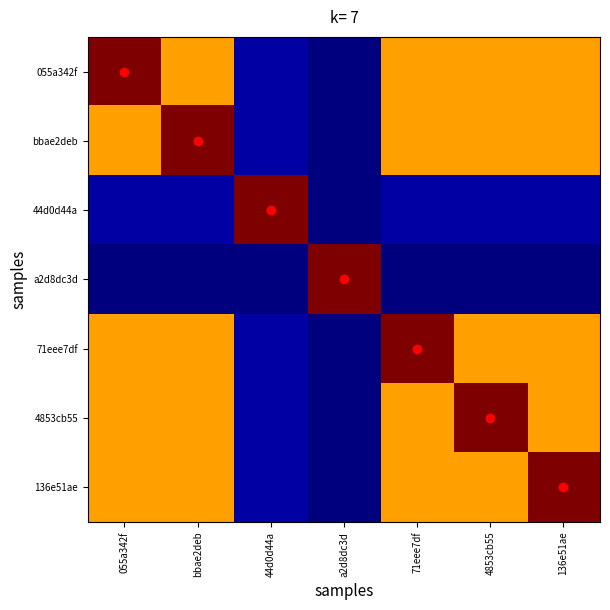

What is the difference between the maximum and minimum values in the 44d0d44a series?

1.0